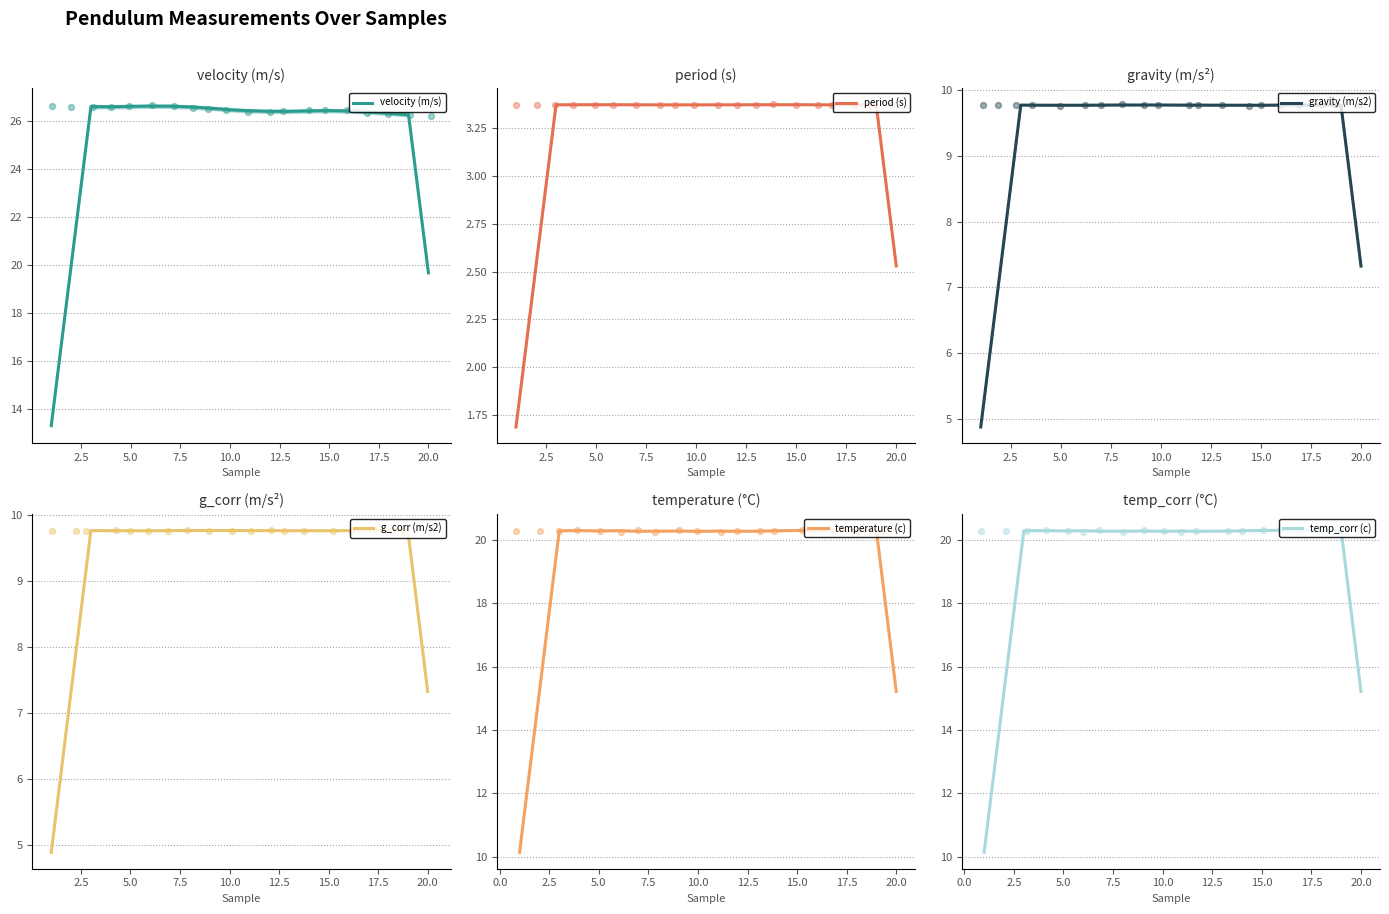

At how many categories does at least one series exceed 12?

20